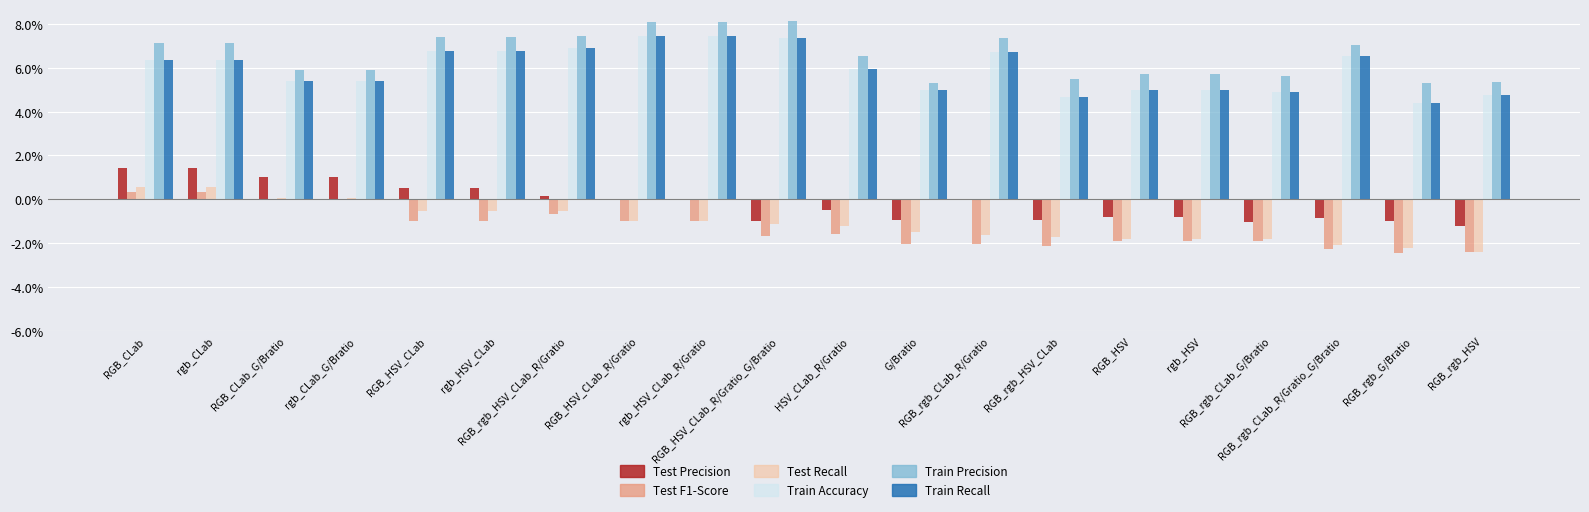

Which series changed the most between G/Bratio and RGB_rgb_CLab_R/Gratio?

Train Precision